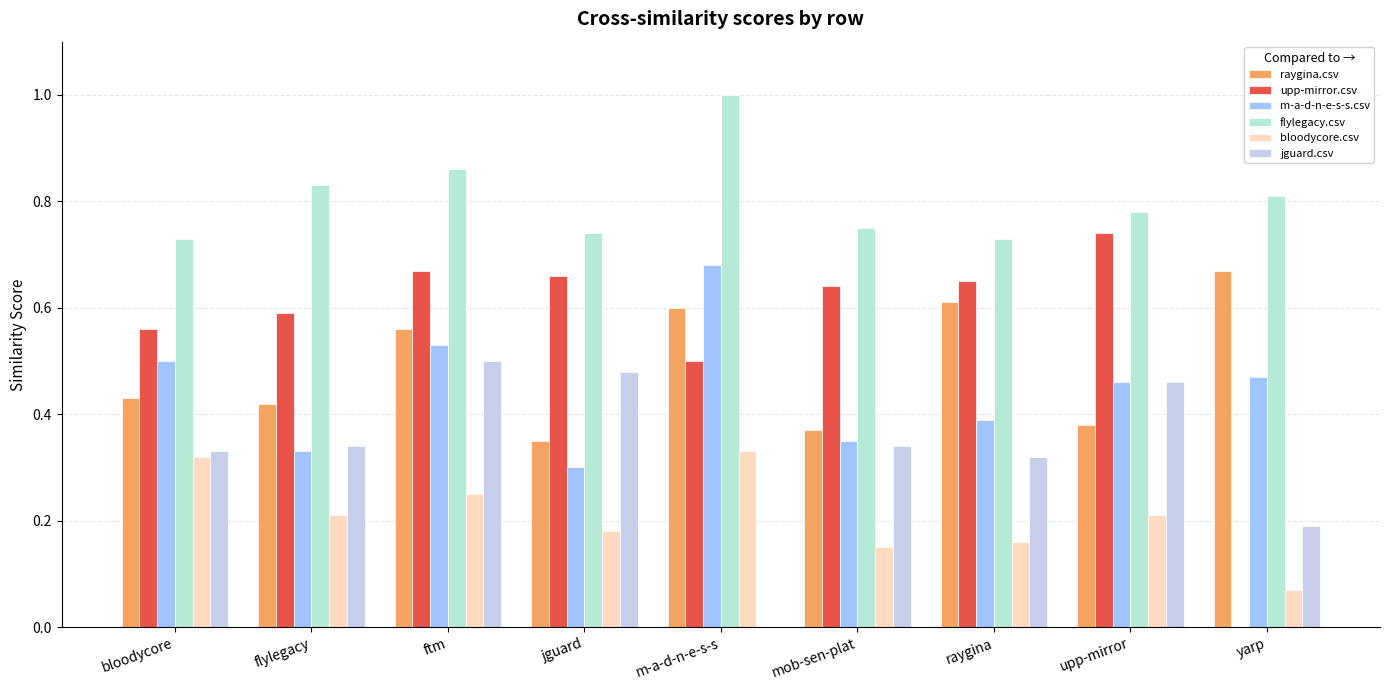

At flylegacy, list the series in order from largest to smallest.

flylegacy.csv, upp-mirror.csv, raygina.csv, jguard.csv, m-a-d-n-e-s-s.csv, bloodycore.csv